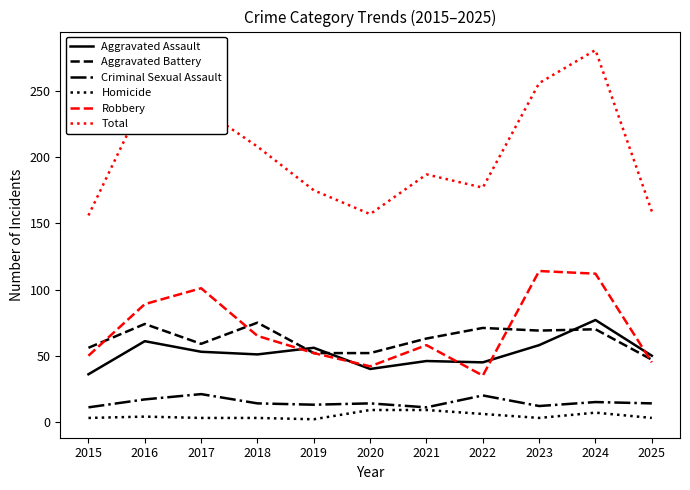

At which category does Total reach its first local peak?

2016